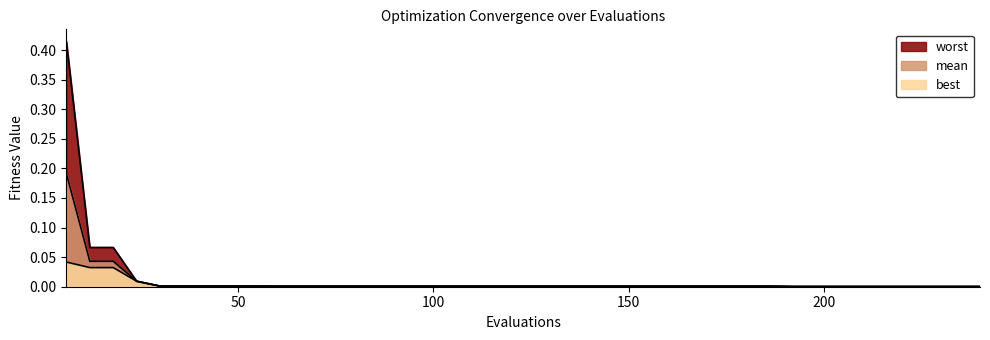

What is the difference between the maximum and minimum values in the mean series?

0.2